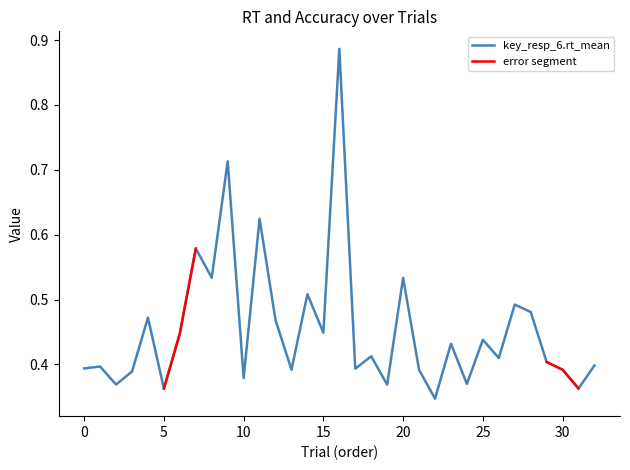

List the labels in order of value, smallest first.

22, 5, 31, 19, 2, 24, 10, 3, 21, 30, 13, 17, 0, 1, 32, 29, 26, 18, 23, 25, 6, 15, 12, 4, 28, 27, 14, 20, 8, 7, 11, 9, 16